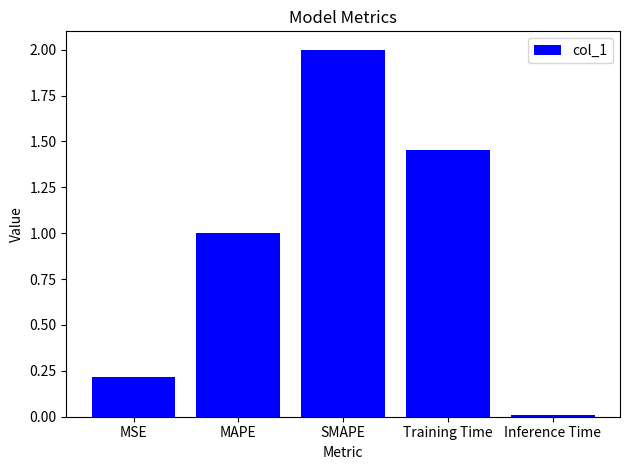

At which label does the data first exceed 1?

MAPE